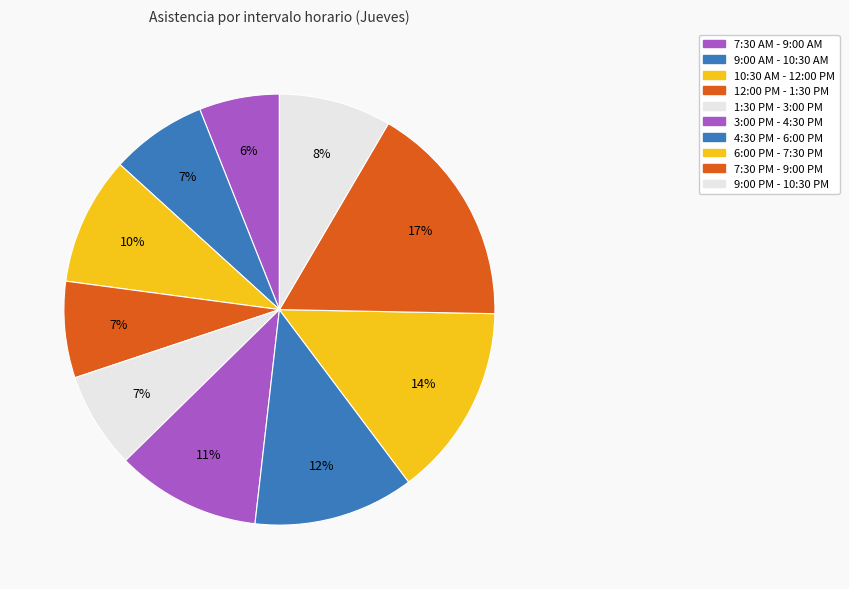

What percentage do 9:00 AM - 10:30 AM and 7:30 AM - 9:00 AM together represent?

13.3%